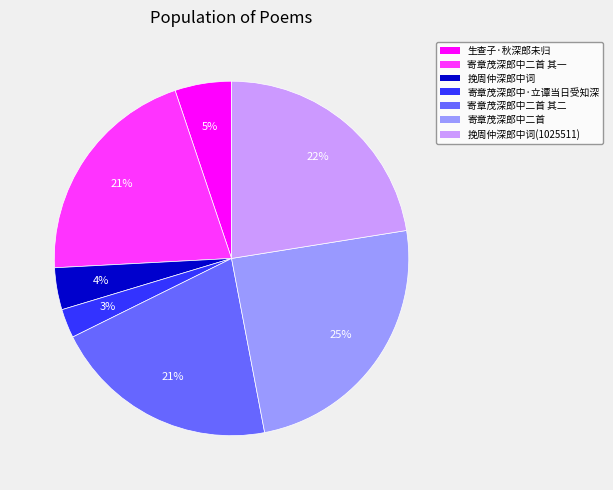

To the nearest percent, what is the difference between the largest and smallest slice percentages?

22%